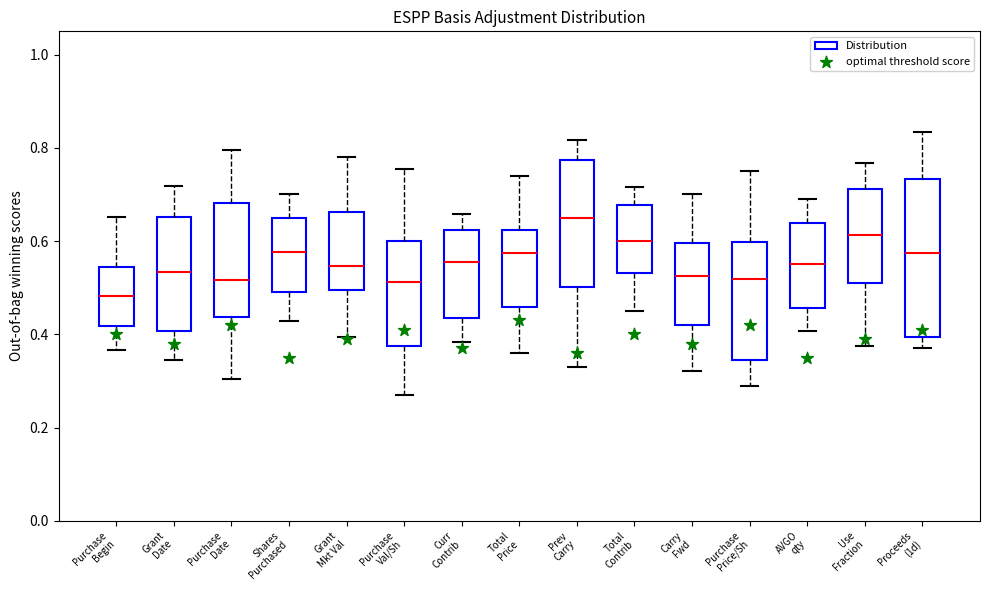

Reading left to right, transcribe this box plot: for each box, give where its median line is, the range the box spans, and where its two whiskers end, as read against the y-axis. The values are not printed on the chart, so give them approximately, as read against the axis.

Purchase Begin: median 0.48, box 0.42 to 0.54, whiskers 0.36 to 0.66
Grant Date: median 0.54, box 0.40 to 0.66, whiskers 0.34 to 0.72
Purchase Date: median 0.52, box 0.44 to 0.68, whiskers 0.30 to 0.80
Shares Purchased: median 0.58, box 0.50 to 0.64, whiskers 0.42 to 0.70
Grant Mkt Val: median 0.54, box 0.50 to 0.66, whiskers 0.40 to 0.78
Purchase Val/Sh: median 0.52, box 0.38 to 0.60, whiskers 0.26 to 0.76
Curr Contrib: median 0.56, box 0.44 to 0.62, whiskers 0.38 to 0.66
Total Price: median 0.58, box 0.46 to 0.62, whiskers 0.36 to 0.74
Prev Carry: median 0.64, box 0.50 to 0.78, whiskers 0.32 to 0.82
Total Contrib: median 0.60, box 0.54 to 0.68, whiskers 0.46 to 0.72
Carry Fwd: median 0.52, box 0.42 to 0.60, whiskers 0.32 to 0.70
Purchase Price/Sh: median 0.52, box 0.34 to 0.60, whiskers 0.28 to 0.76
AVGO qty: median 0.56, box 0.46 to 0.64, whiskers 0.40 to 0.68
Use Fraction: median 0.62, box 0.52 to 0.72, whiskers 0.38 to 0.76
Proceeds (1d): median 0.58, box 0.40 to 0.74, whiskers 0.38 to 0.84